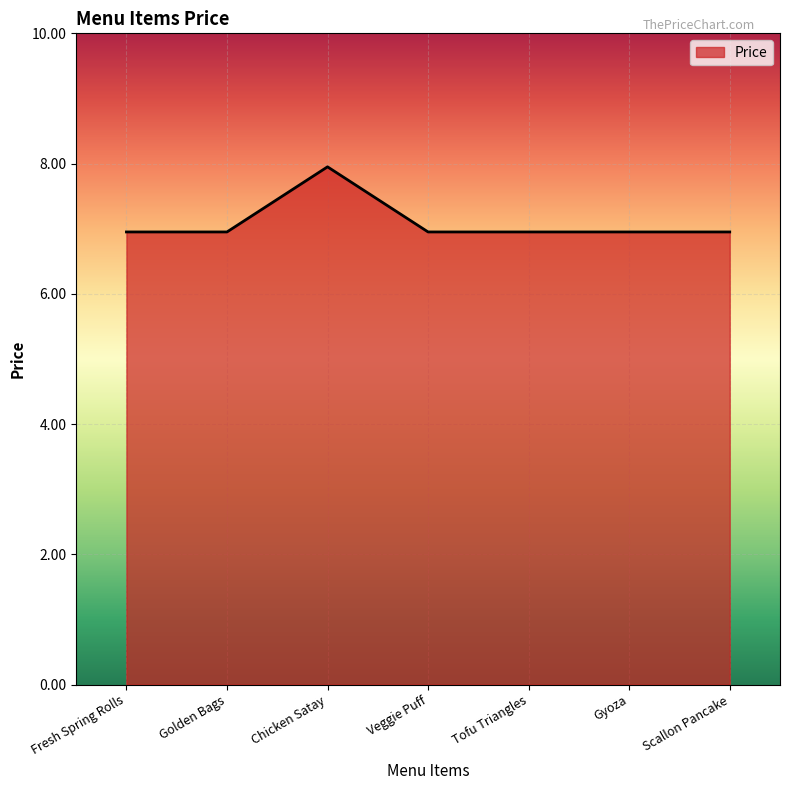

What is the average value?

7.1